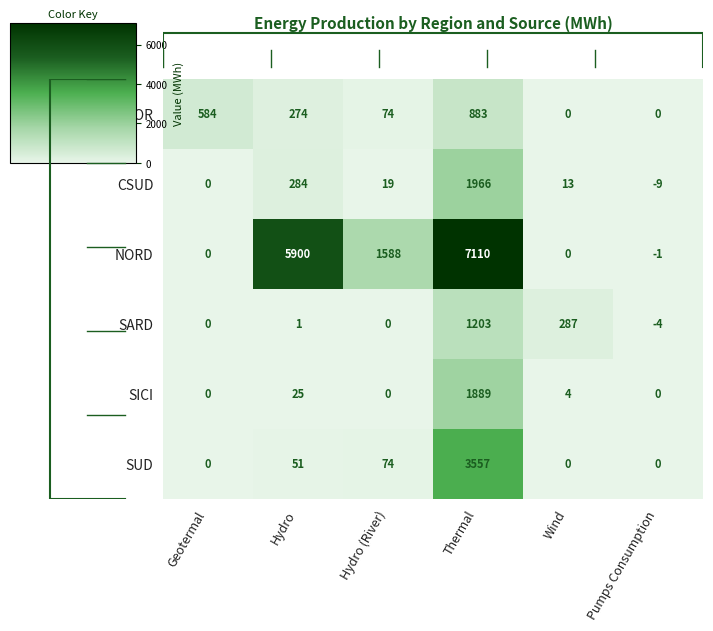

Is it true that SARD equals 0 at Geotermal?

True